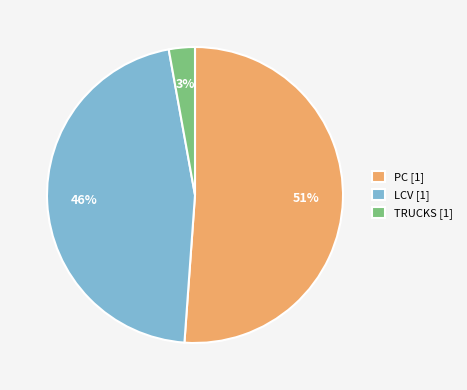

Rank the categories by value from highest to lowest.

PC, LCV, TRUCKS